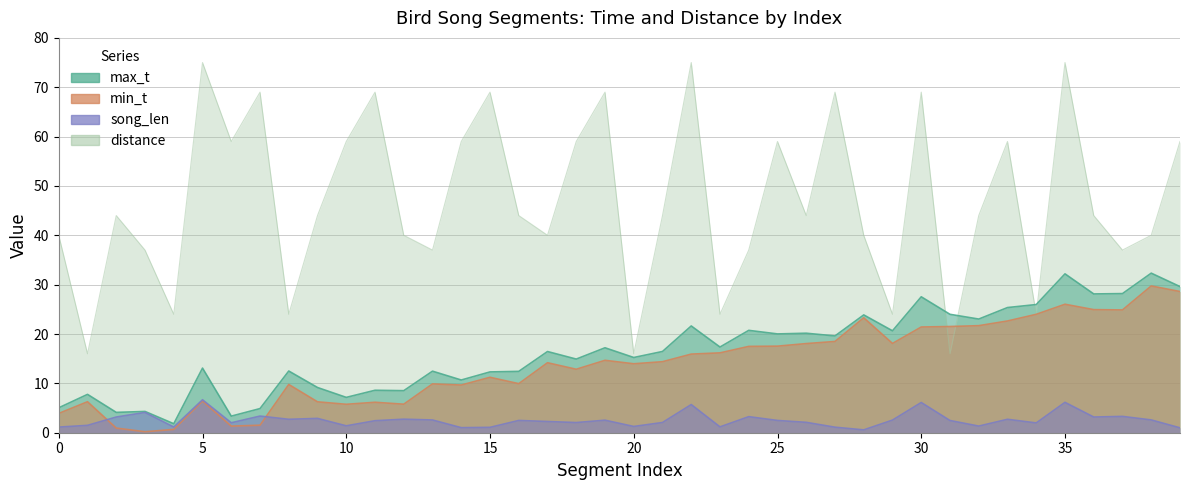

Which series changed the most between 6 and 30?

max_t